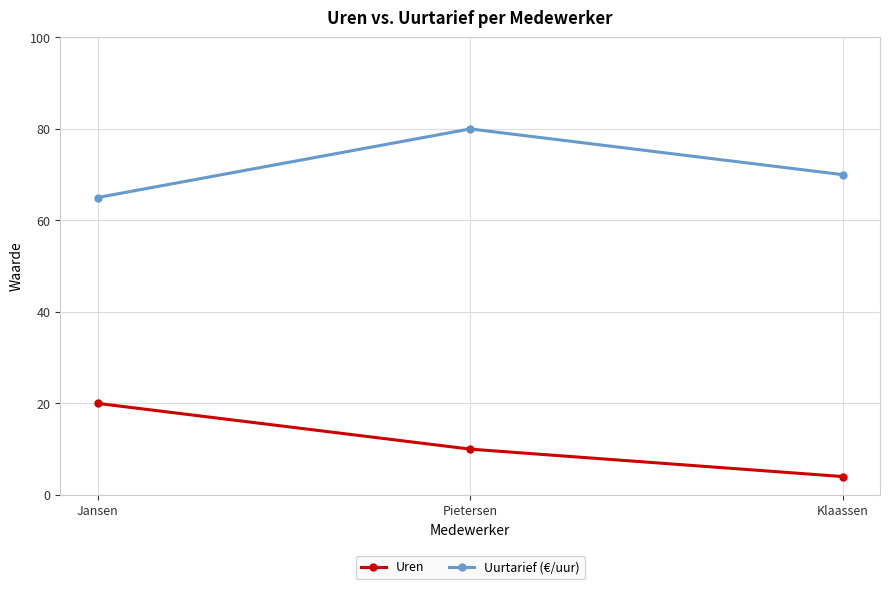

At how many categories does at least one series exceed 37?

3